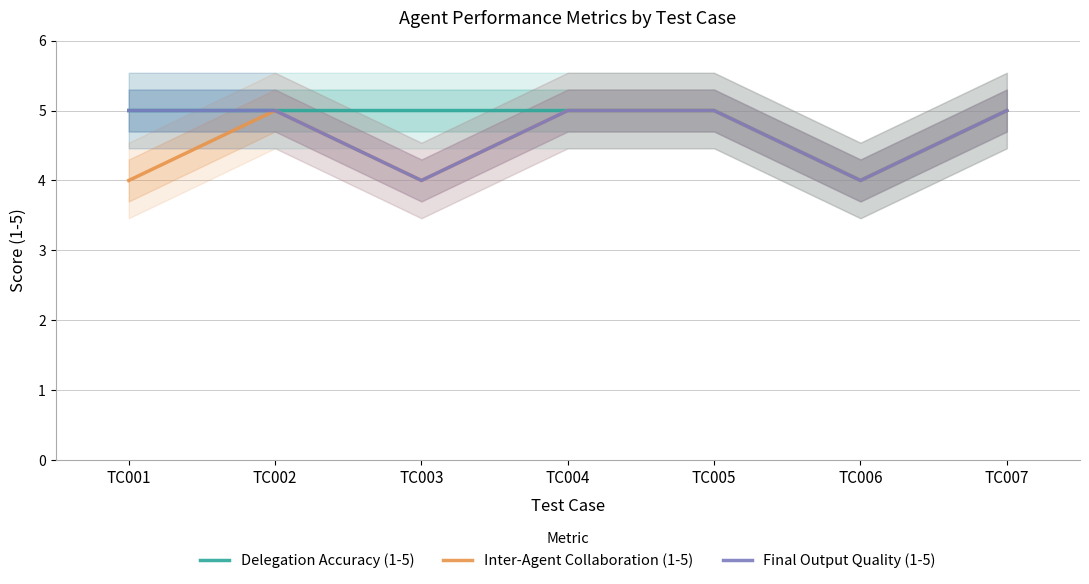

Which series has the largest total across all categories?

Delegation Accuracy (1-5)